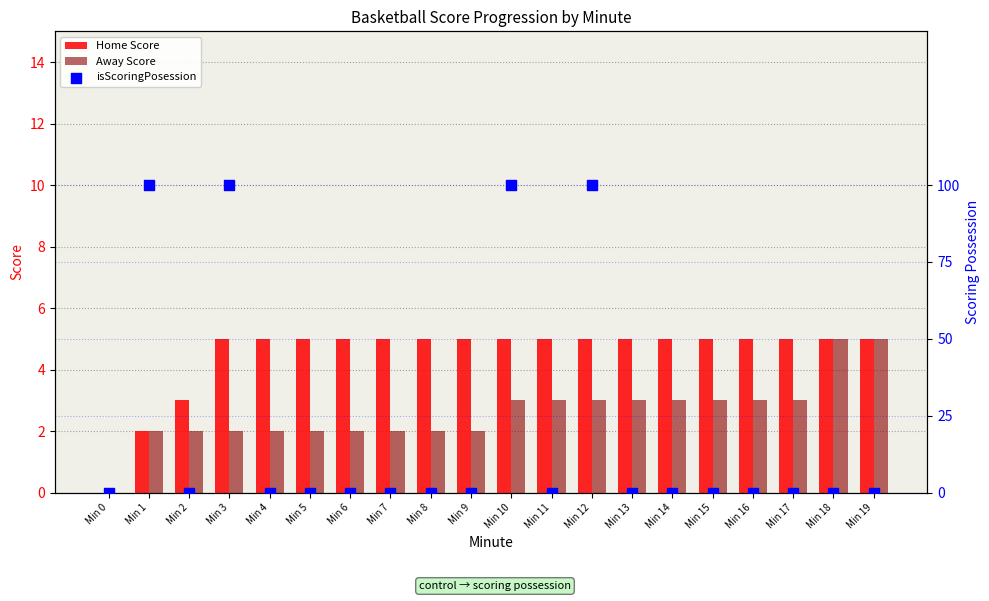

What are all the series names shown in the legend?

Home Score, Away Score, isScoringPosession